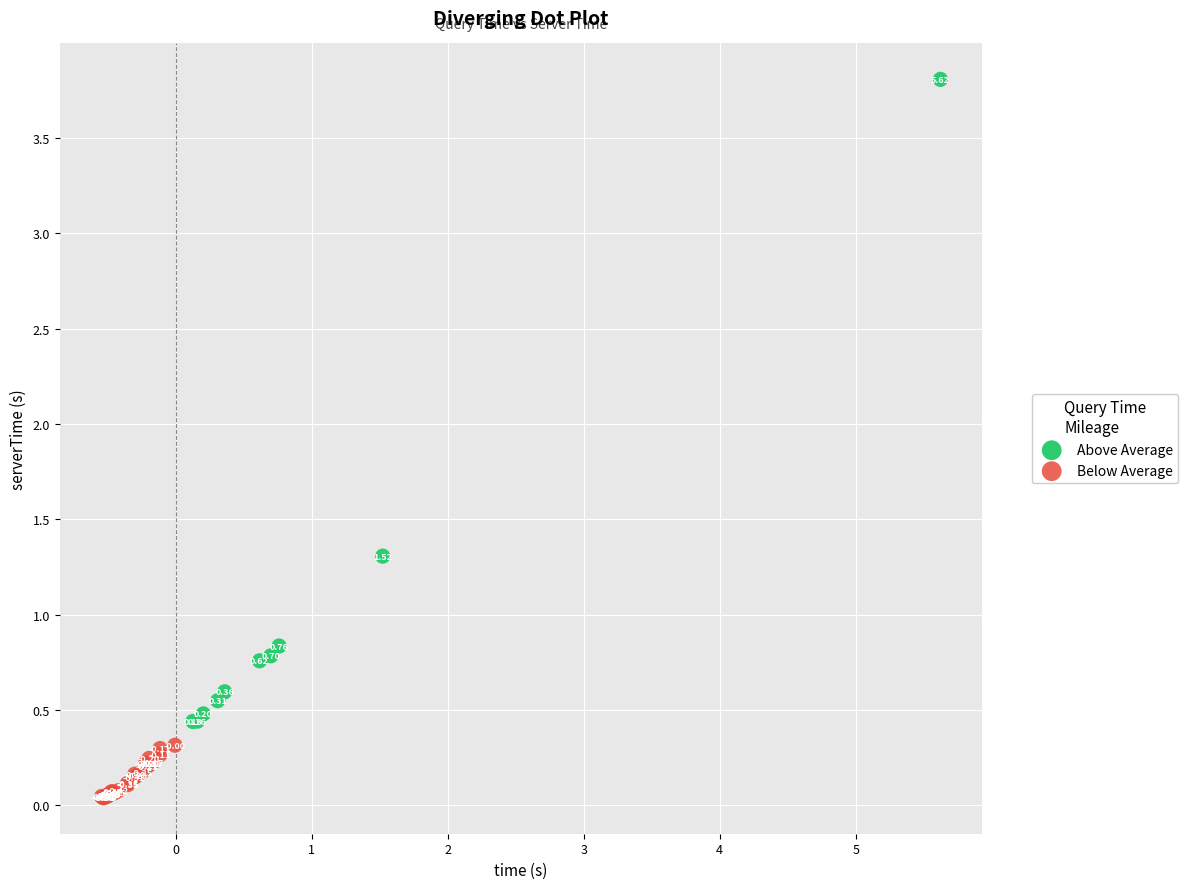

Which series reaches the maximum Y coordinate?

Above Average